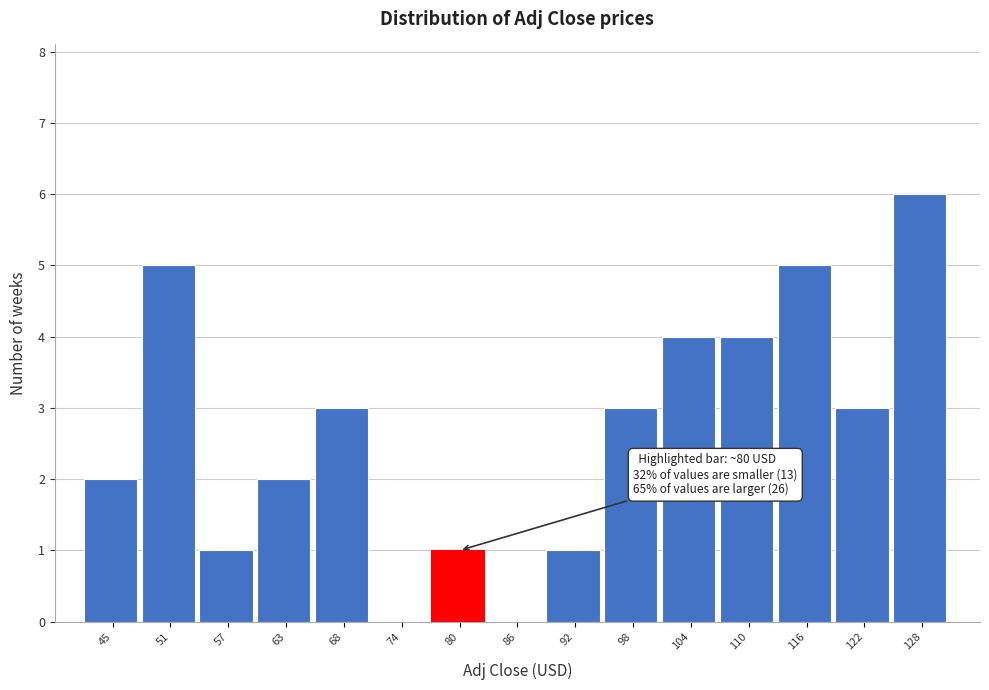

Which range on the x-axis has the tallest bar?

125 to 131